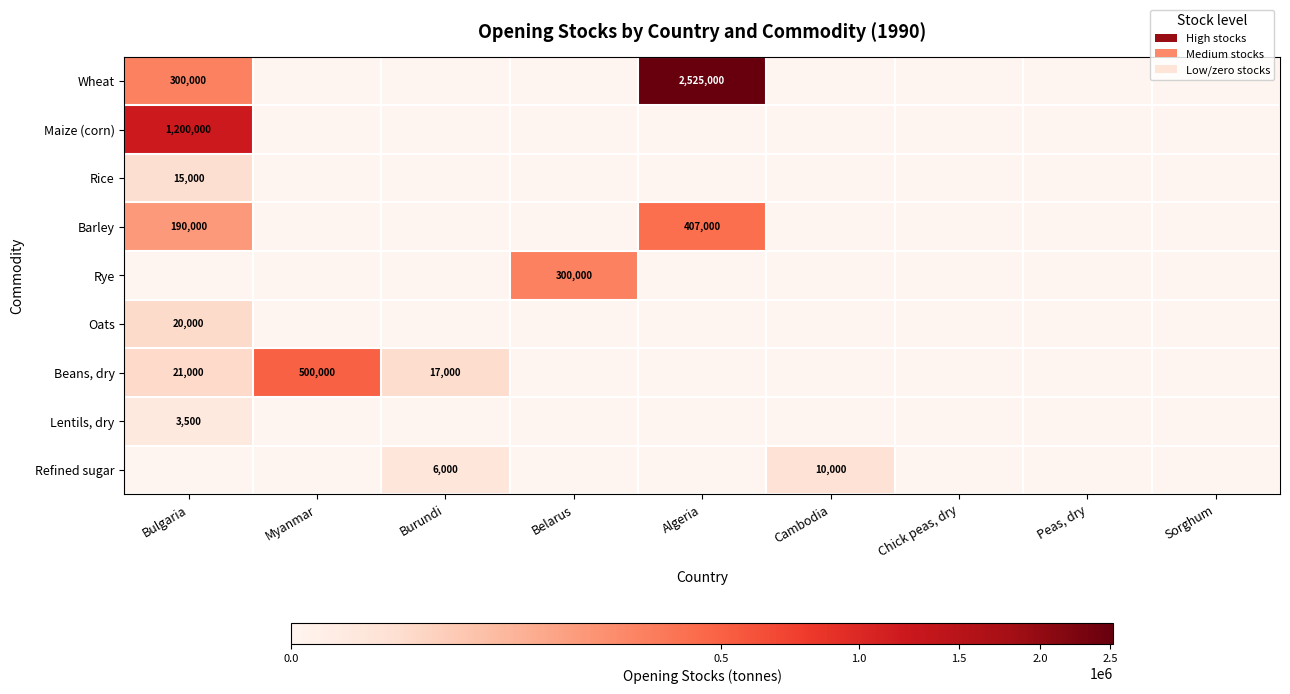

Which label corresponds to the largest value in the chart?

Algeria